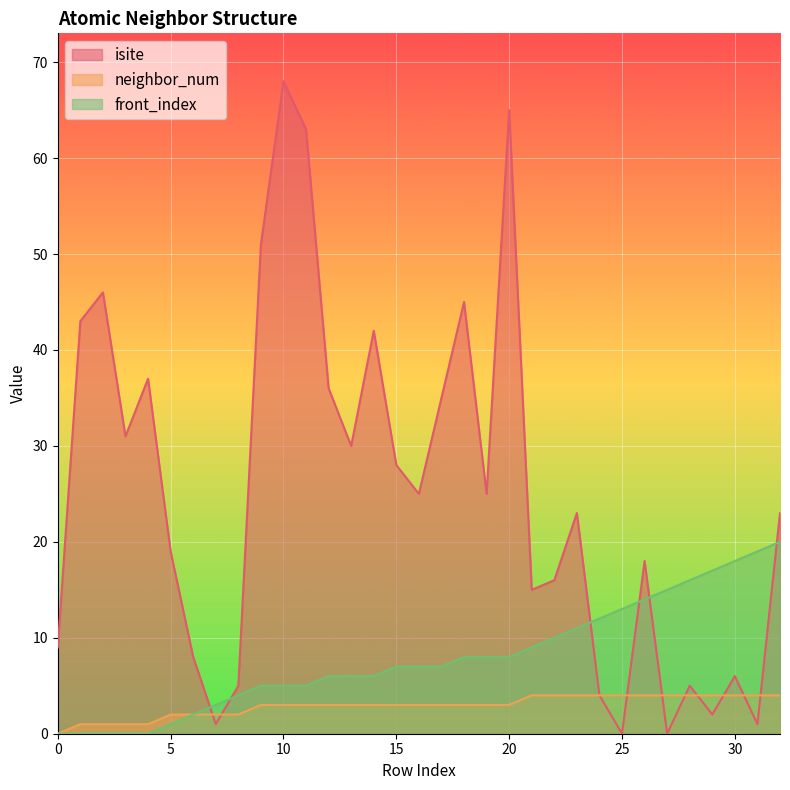

Is it true that neighbor_num equals 4 at 29?

True